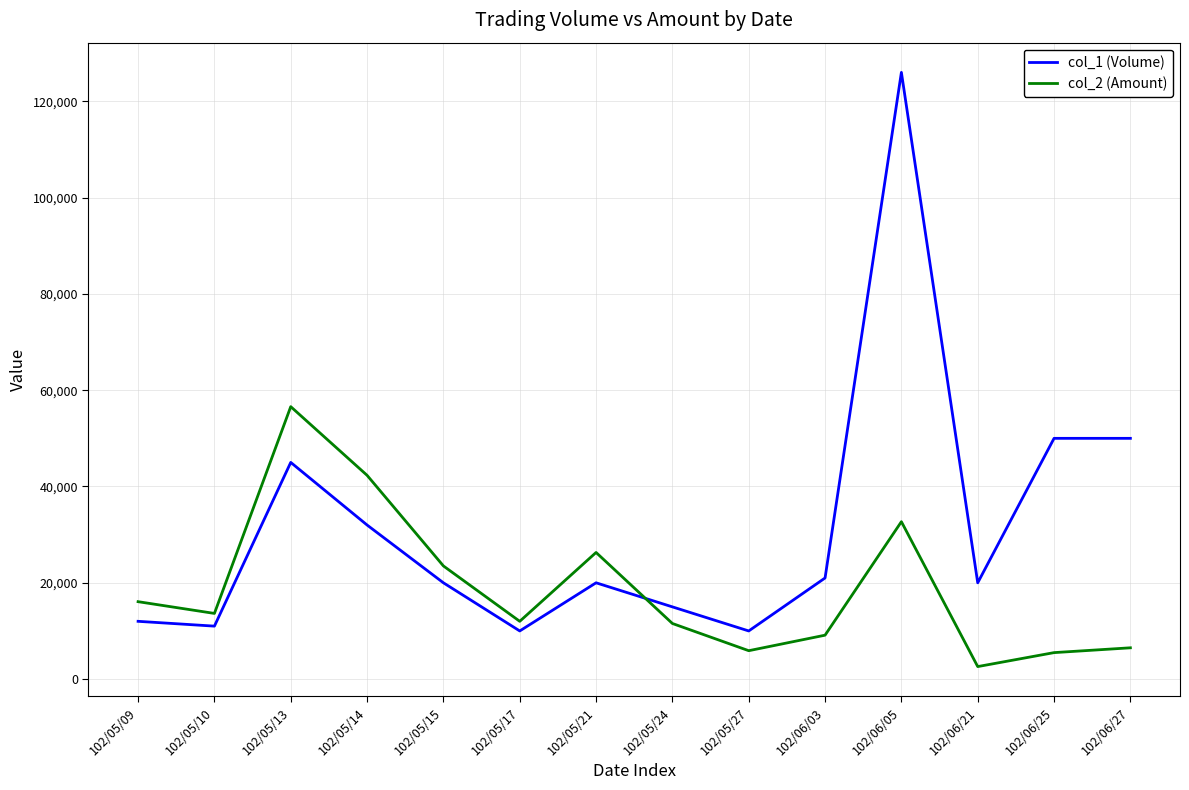

Which series has the largest total across all categories?

col_1 (Volume)